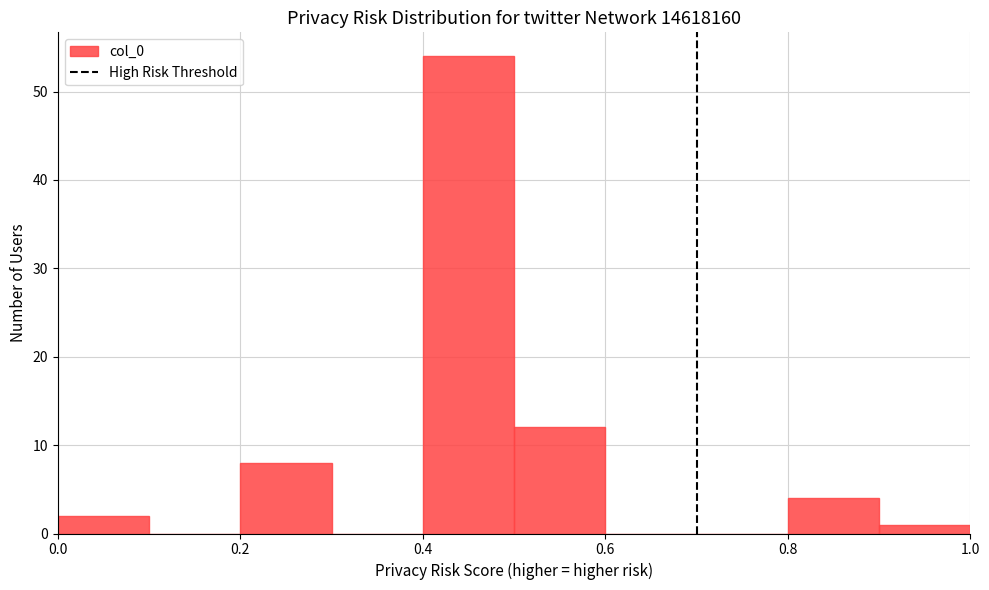

Reading left to right, list every bar in this chart as the range it spans on the x-axis followed by its height. The values are not printed on the chart, so give them approximately, as read against the axis.

0.0 to 0.1: 2
0.1 to 0.2: 0
0.2 to 0.3: 8
0.3 to 0.4: 0
0.4 to 0.5: 54
0.5 to 0.6: 12
0.6 to 0.7: 0
0.7 to 0.8: 0
0.8 to 0.9: 4
0.9 to 1.0: 1